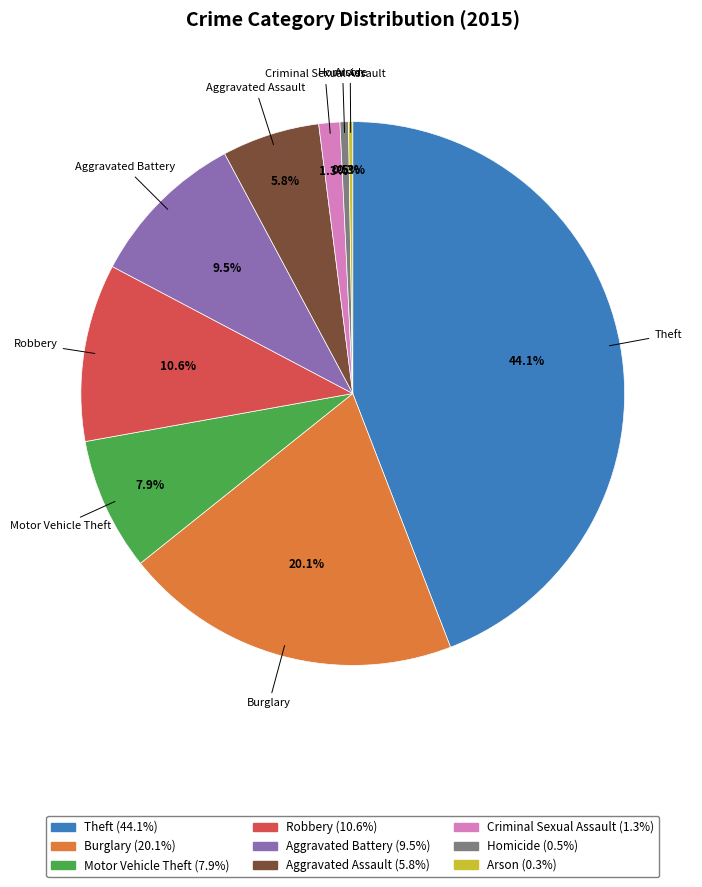

How much of the chart is everything except Theft?

55.9%